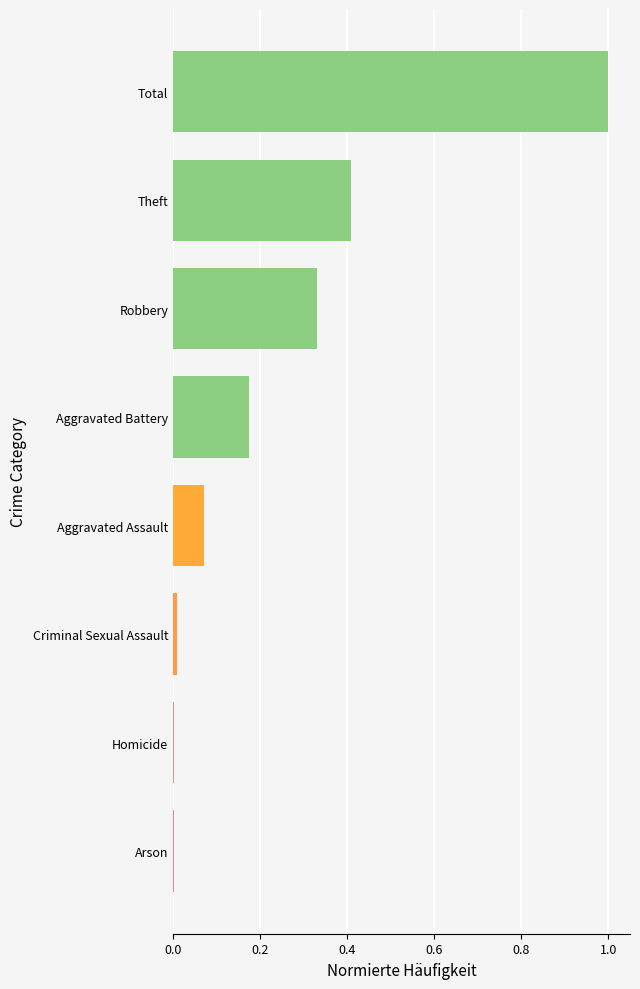

At which category does the chart reach its peak across all series?

Total